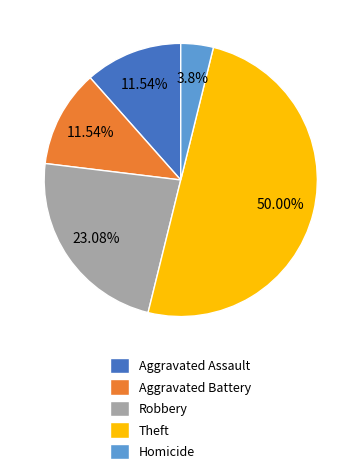

What percentage is the Aggravated Battery slice, to the nearest percent?

12%